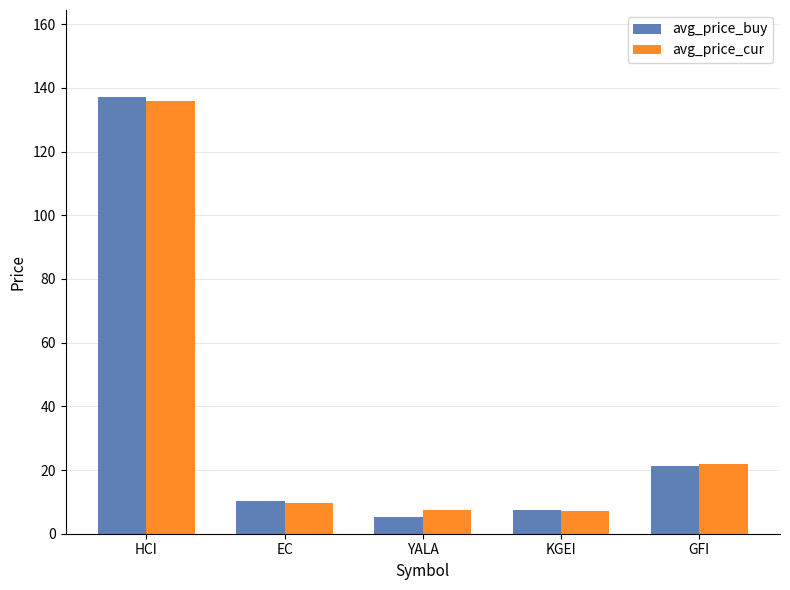

Does the chart contain any negative values?

No